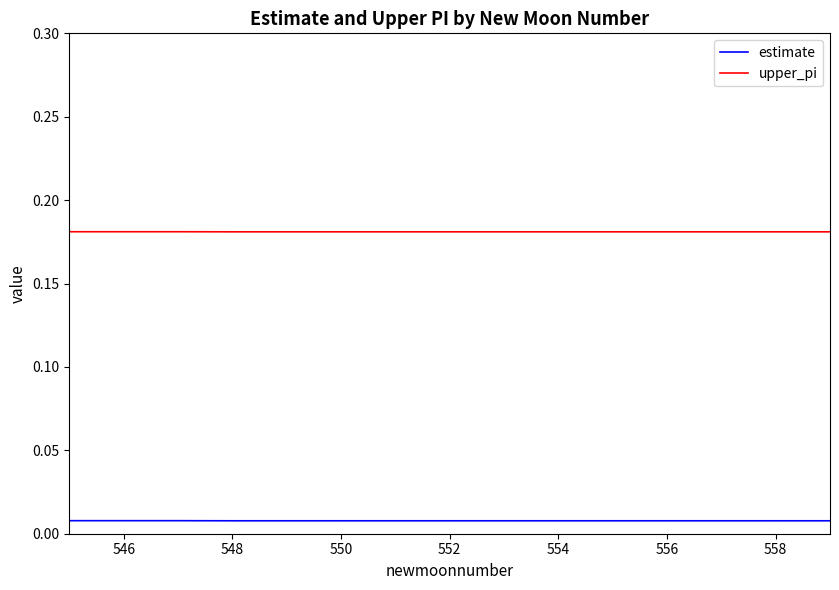

True or false: estimate and upper_pi cross at least once.

False